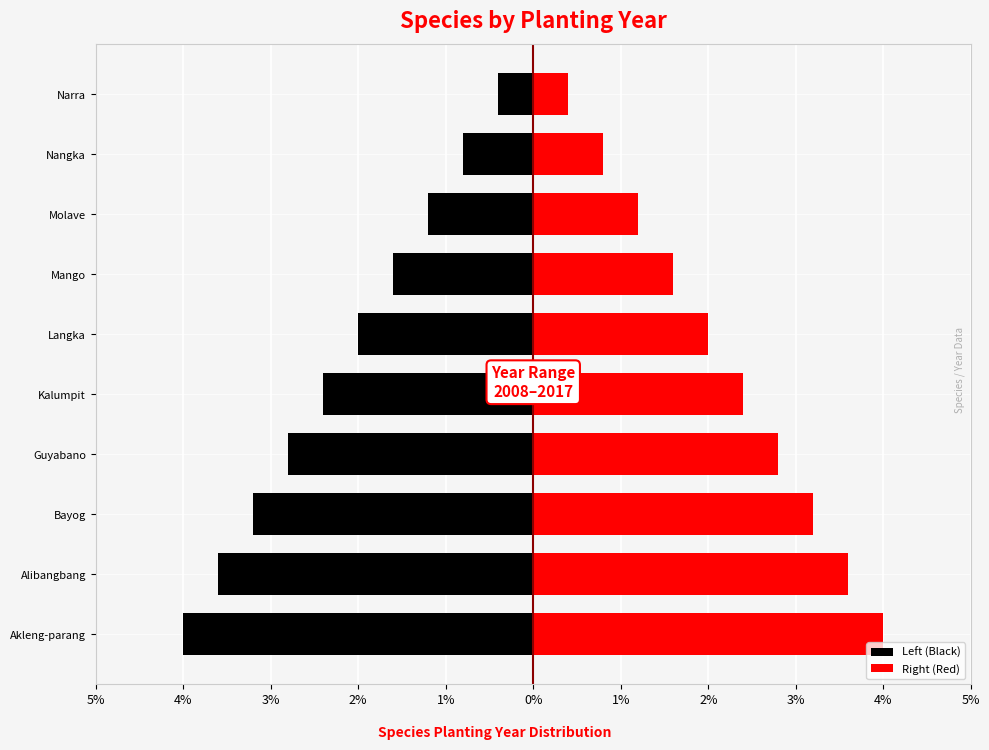

What is the sum of the Right (Red) values at Kalumpit and Alibangbang?

6.0